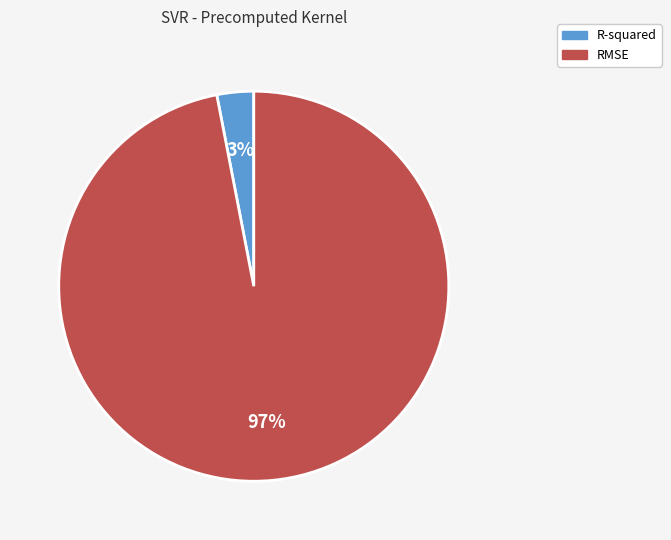

What percentage is the R-squared slice, to the nearest percent?

3%